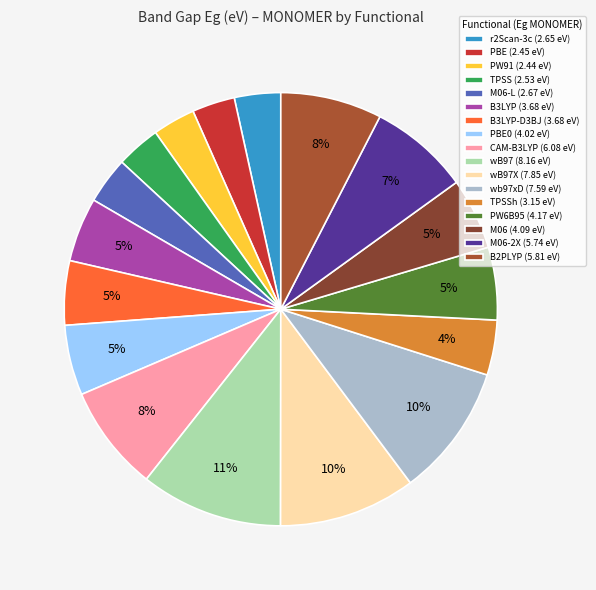

To the nearest percent, what is the average slice percentage?

6%